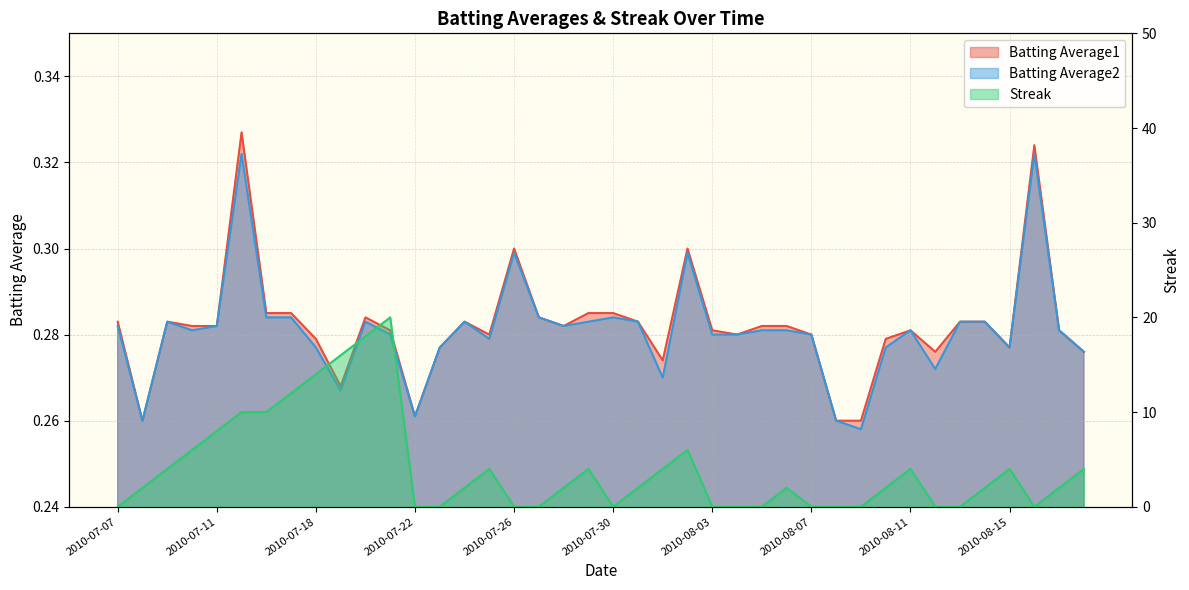

True or false: Batting Average1 and Batting Average2 intersect in this chart.

False